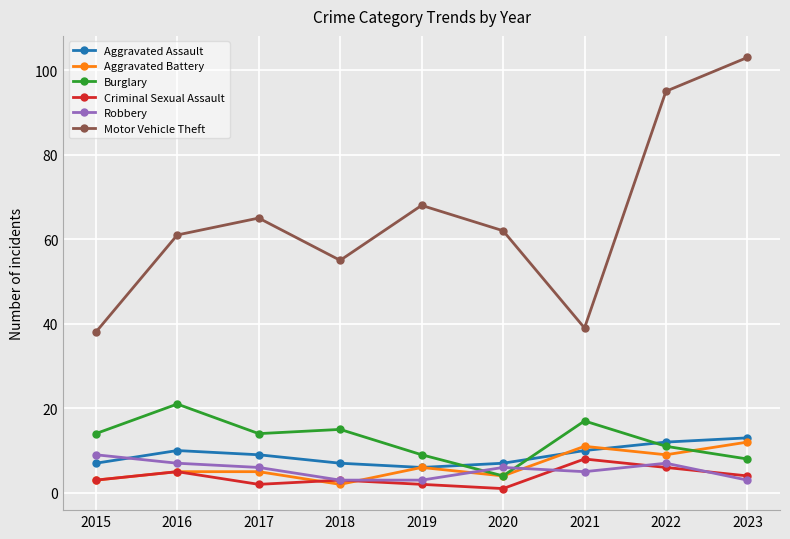

What is the highest value of the Burglary series?

21